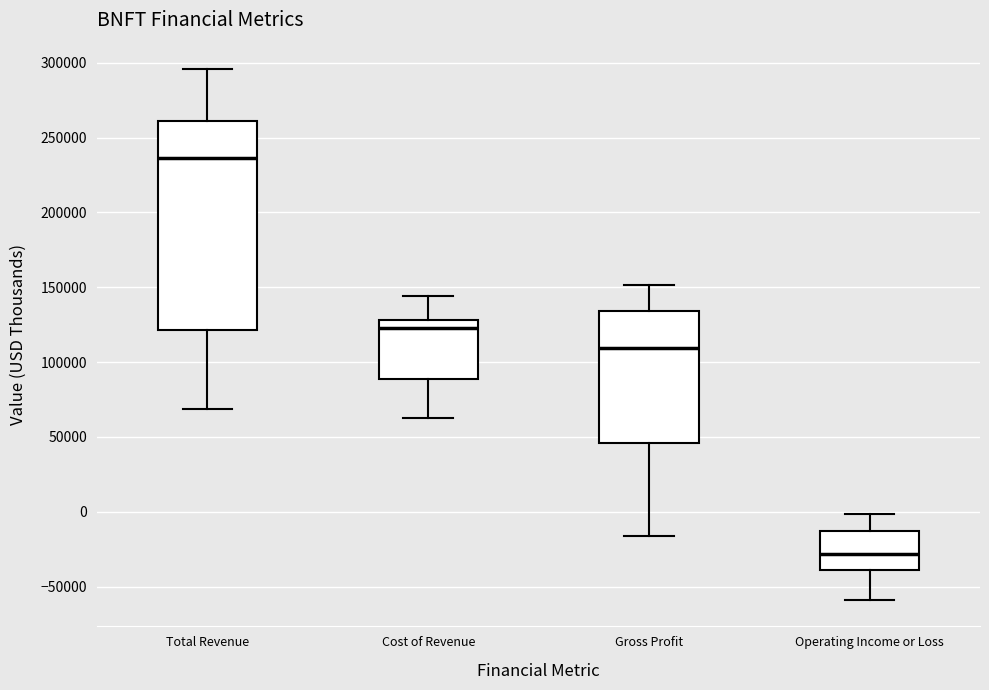

Which box is the tallest, from its lower edge to its upper edge?

Total Revenue